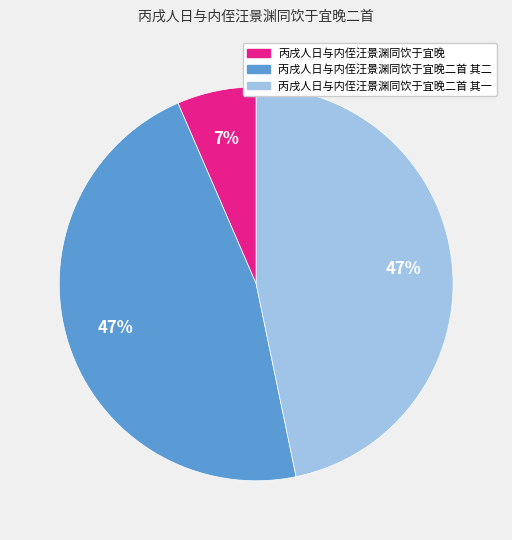

Is there a majority slice in this chart?

No